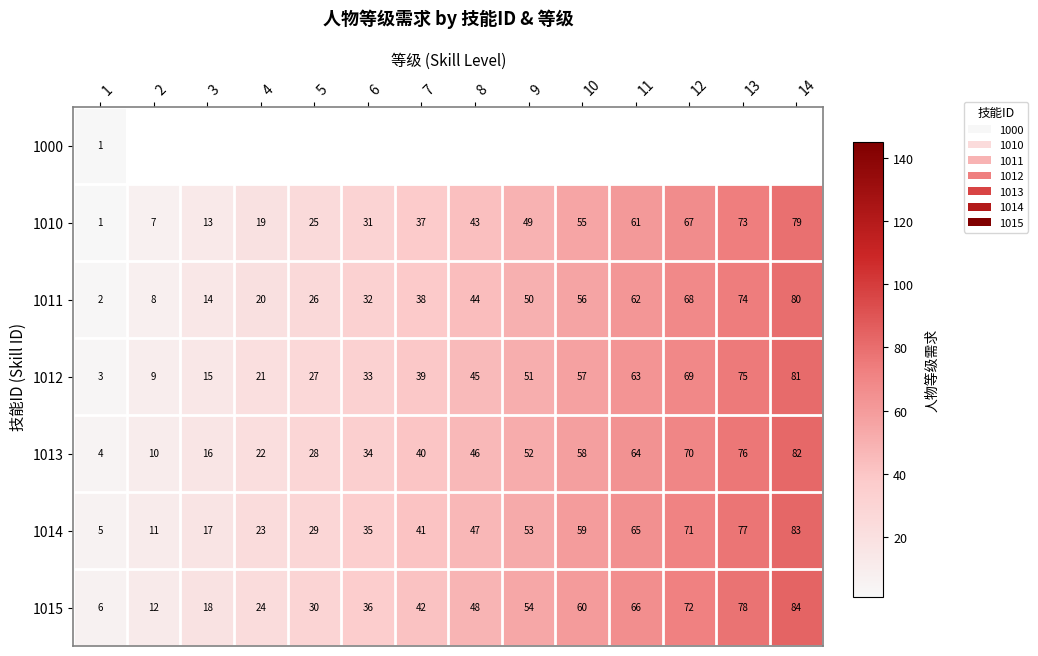

Is it true that 1013 equals 30.8 at 4?

False